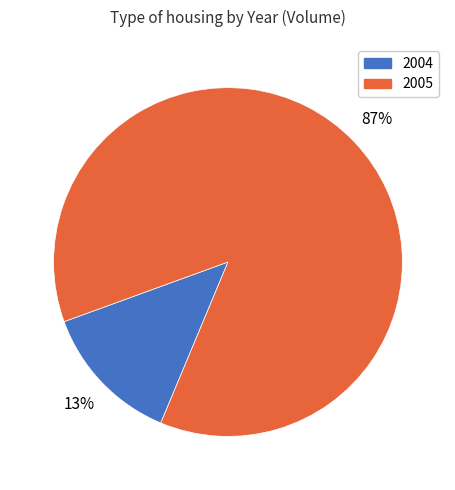

What is the largest slice in the pie chart?

2005